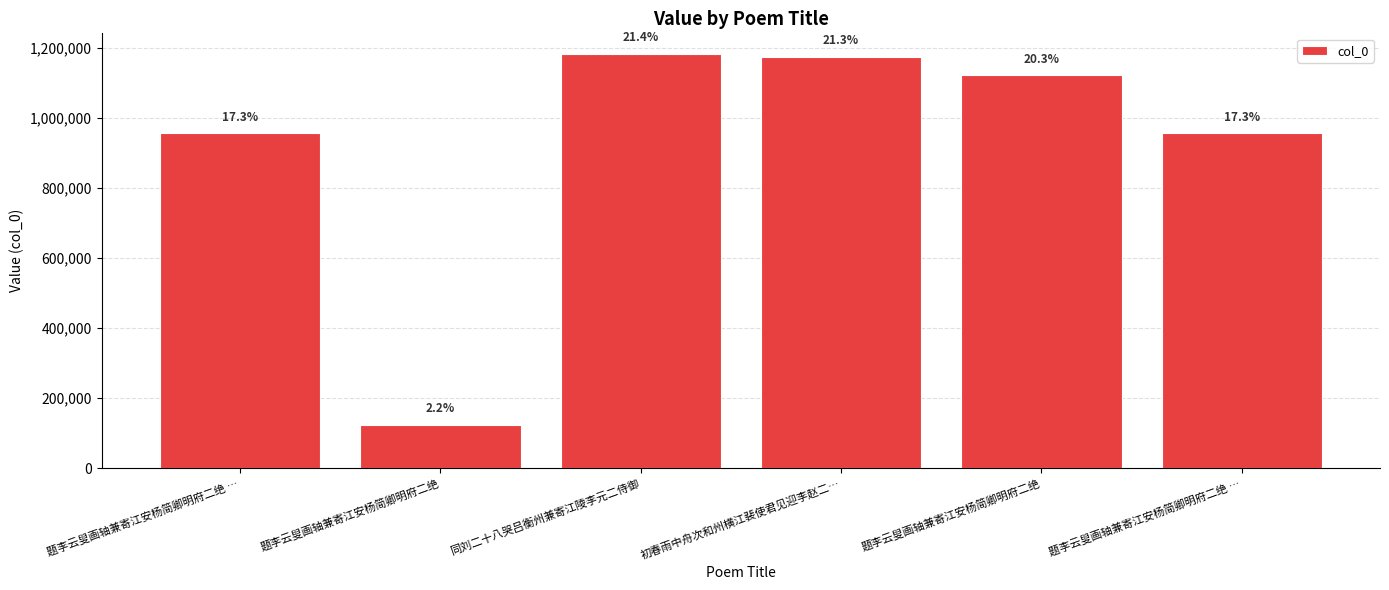

List the labels in order of value, smallest first.

题李云叟画轴兼寄江安杨简卿明府二绝, 题李云叟画轴兼寄江安杨简卿明府二绝 …, 题李云叟画轴兼寄江安杨简卿明府二绝 …, 题李云叟画轴兼寄江安杨简卿明府二绝, 初春雨中舟次和州横江裴使君见迎李赵二…, 同刘二十八哭吕衡州兼寄江陵李元二侍御